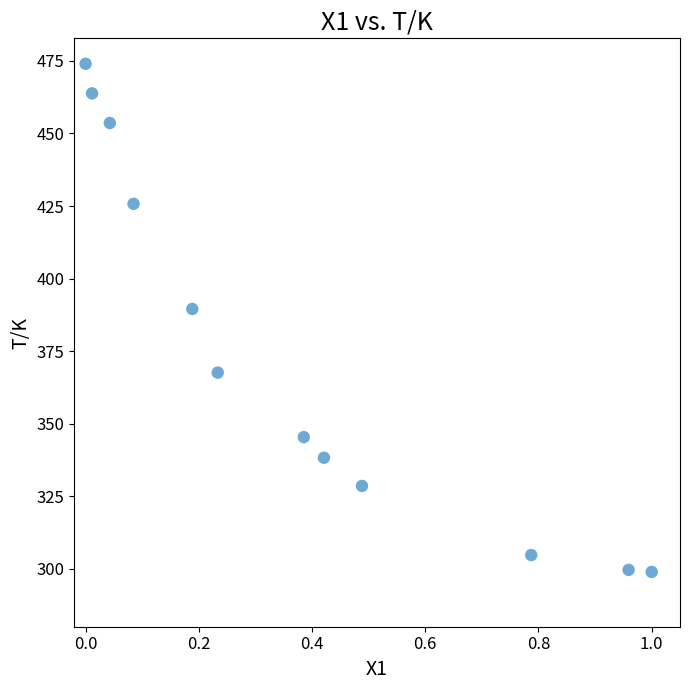

What is the average Y value?

374.1